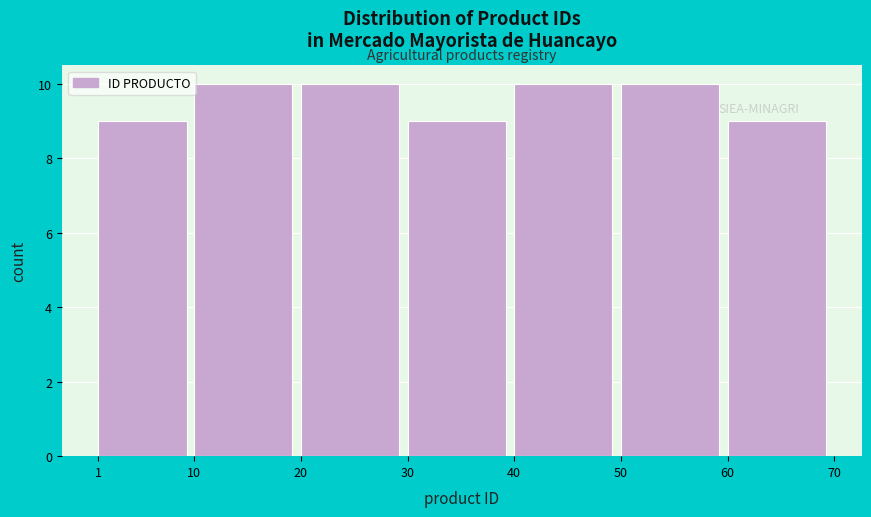

Reading left to right, transcribe this chart: for each bar, give the range it covers on the x-axis and its height. The values are not printed on the chart, so give them approximately, as read against the axis.

1 to 10: 9
10 to 20: 10
20 to 30: 10
30 to 40: 9
40 to 50: 10
50 to 60: 10
60 to 70: 9